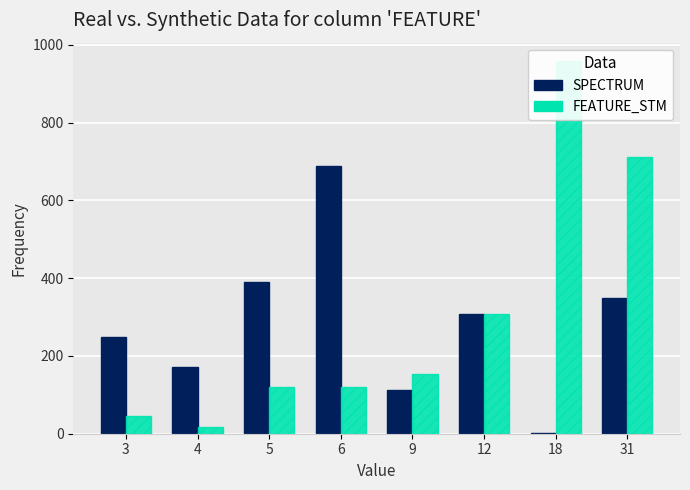

At how many categories does at least one series exceed 808?

1